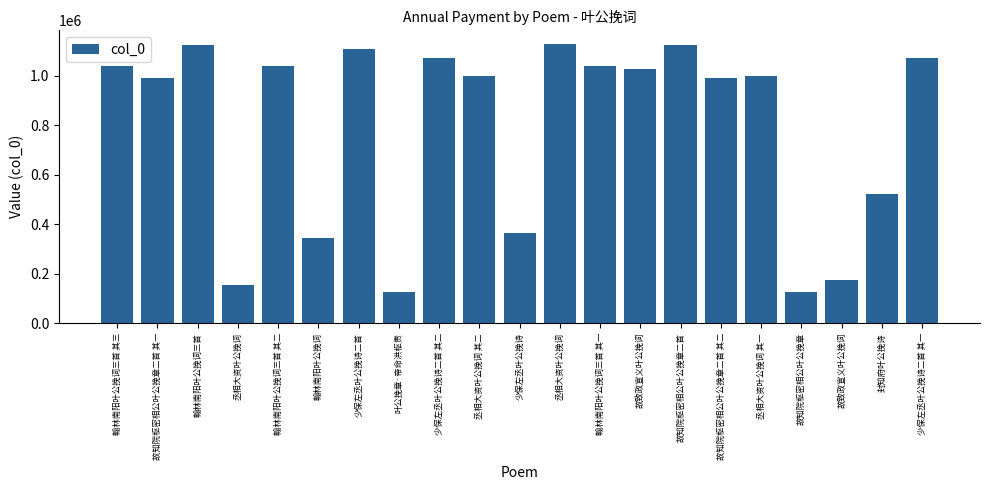

Which category has the highest value across all series?

丞相大资叶公挽词